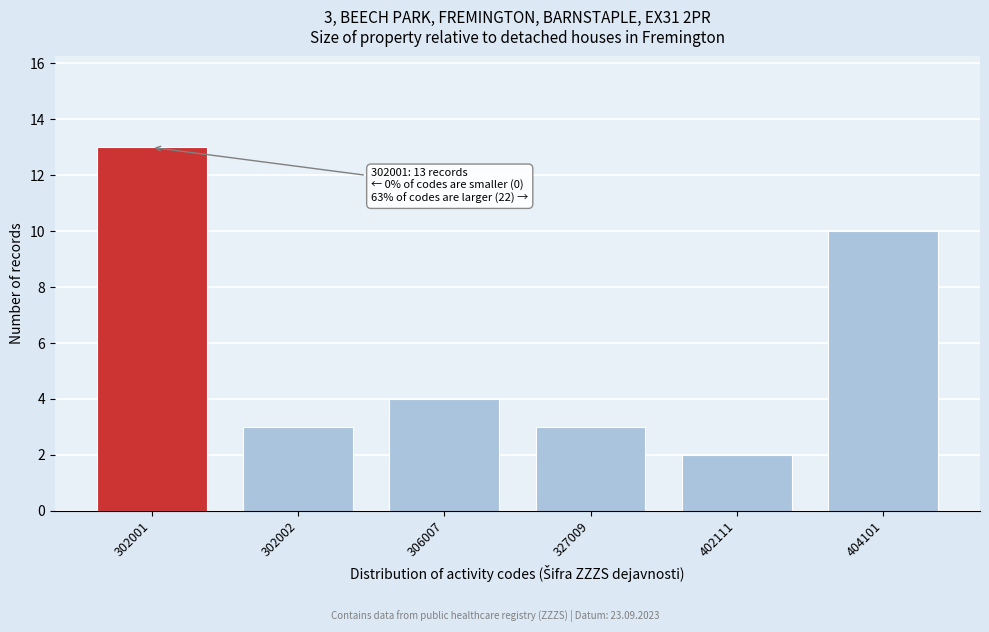

Reading left to right, list all the values displayed in this chart.

13	3	4	3	2	10